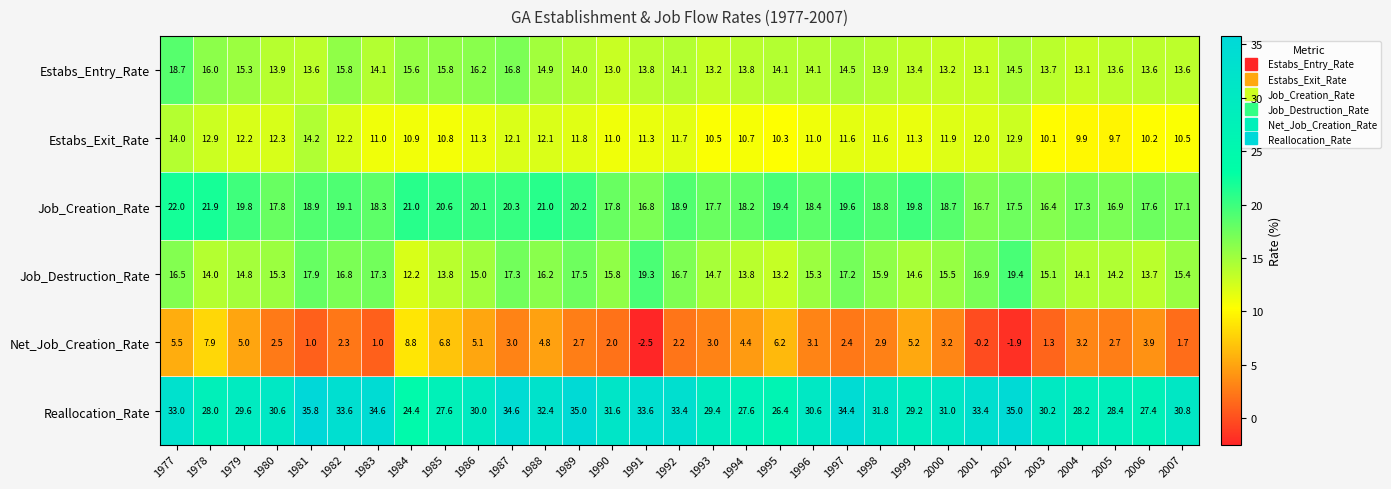

Between 1994 and 2007, which series saw the biggest shift?

Reallocation_Rate